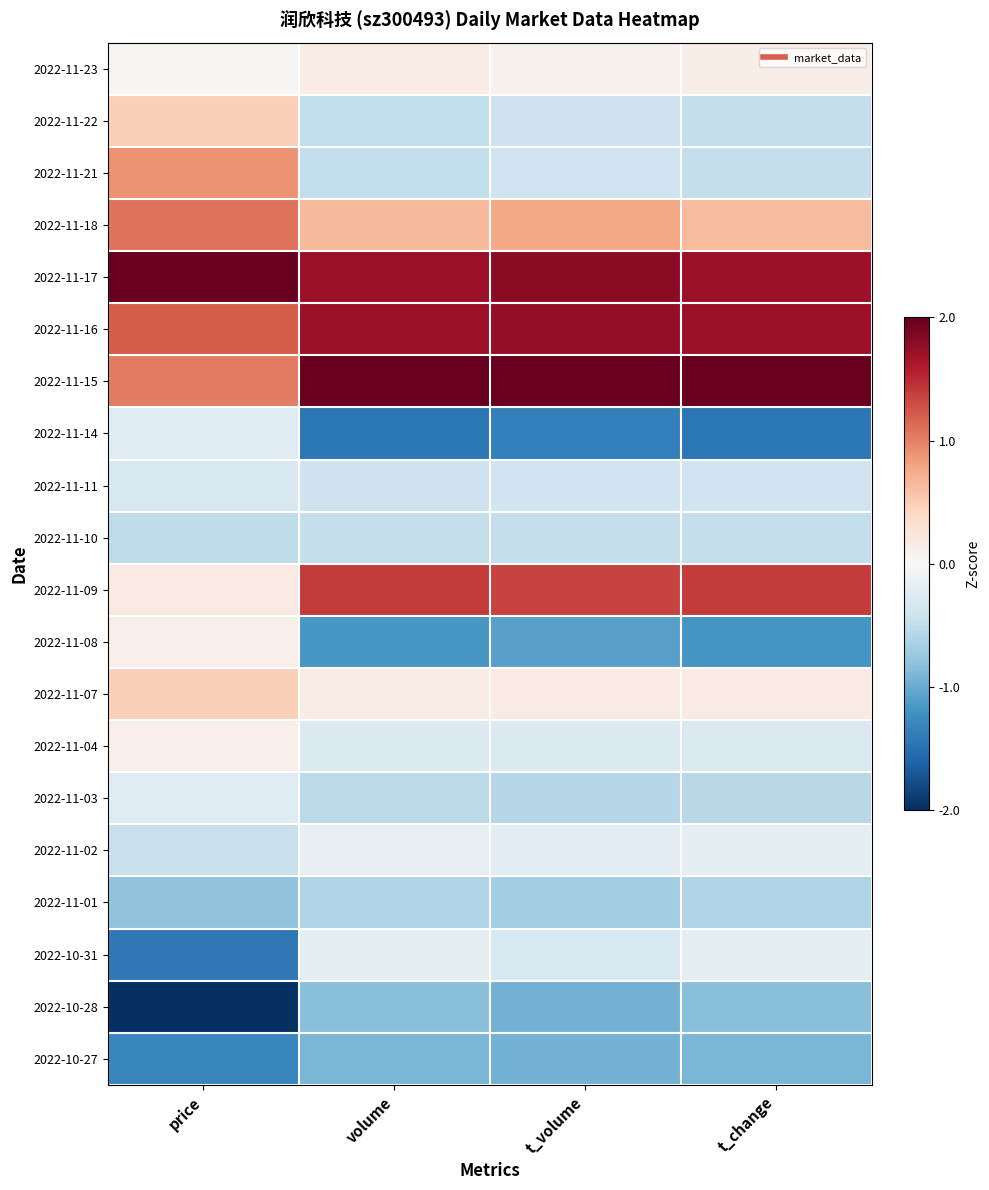

Which series has the largest range (max minus min)?

2022-10-28